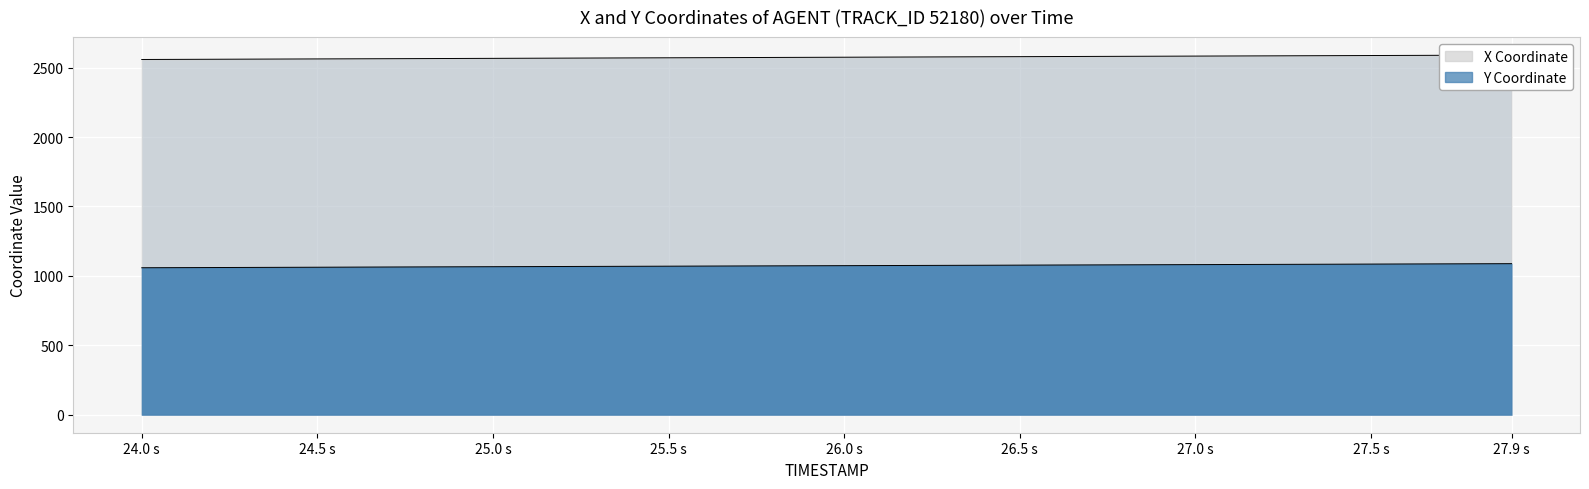

Rank the series by their average value, from lowest to highest.

Y, X